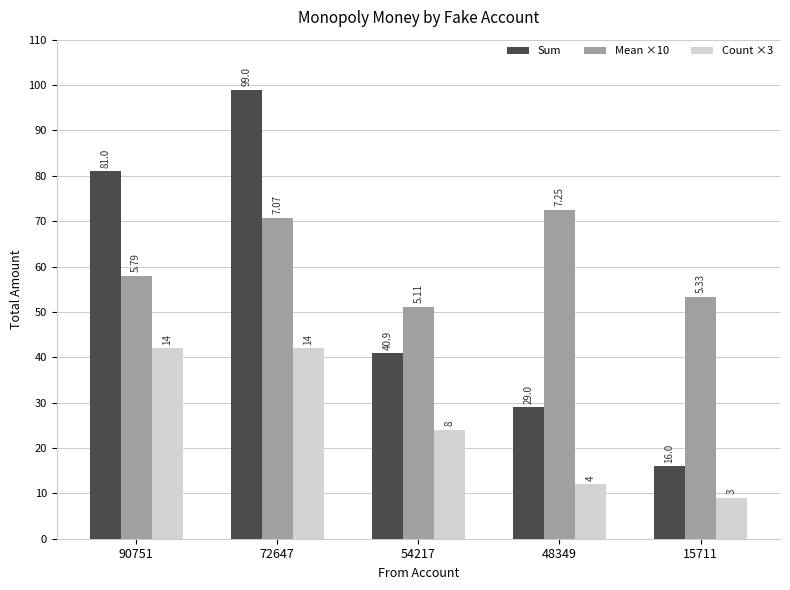

What is the value of the Mean ×10 bar at the 2nd from the left?

70.7